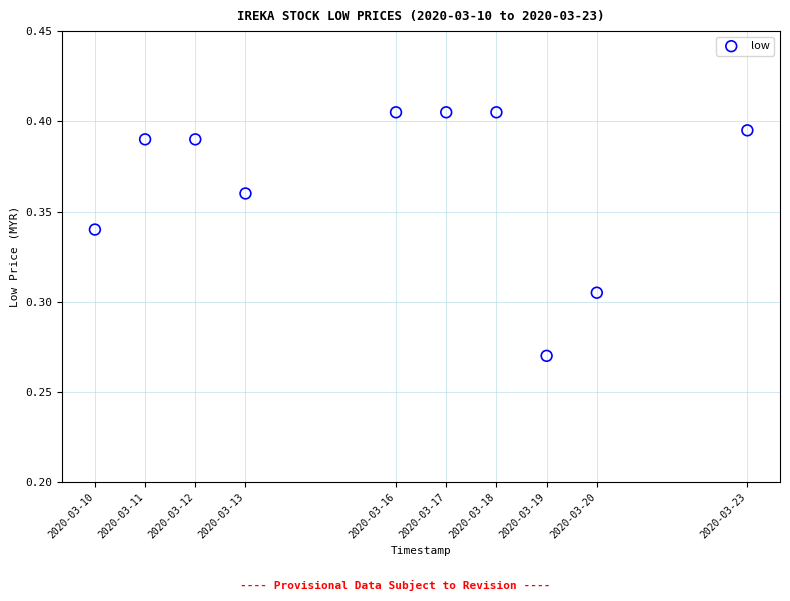

What is the range of X values (max minus min)?

1123200.0